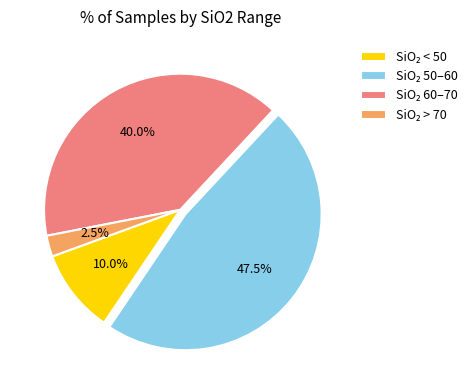

Does any single category account for the majority?

No